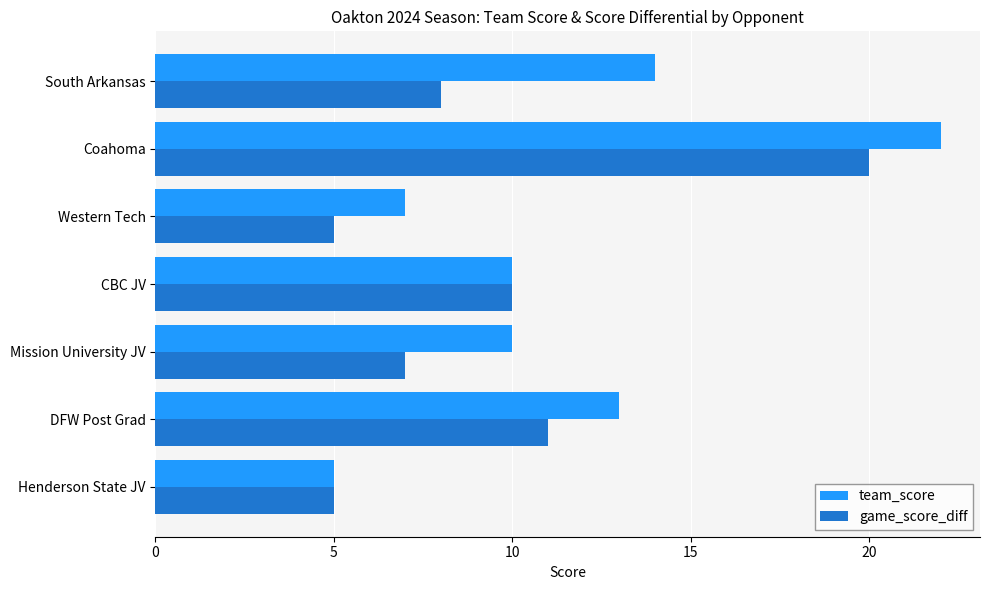

True or false: team_score has a value of 10 at CBC JV.

True